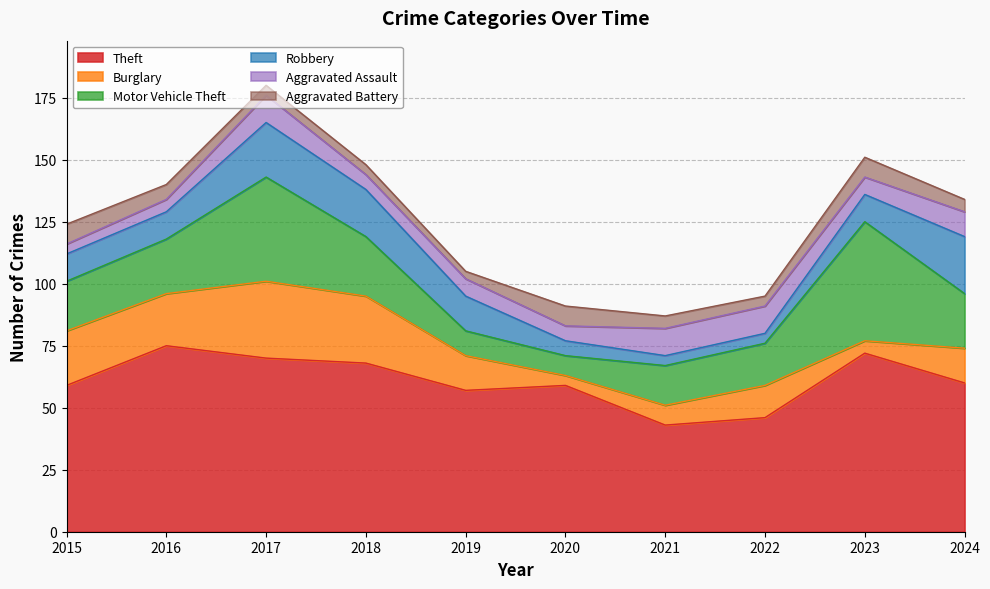

Rank the series at 2024 from highest to lowest value.

Theft, Robbery, Motor Vehicle Theft, Burglary, Aggravated Assault, Aggravated Battery